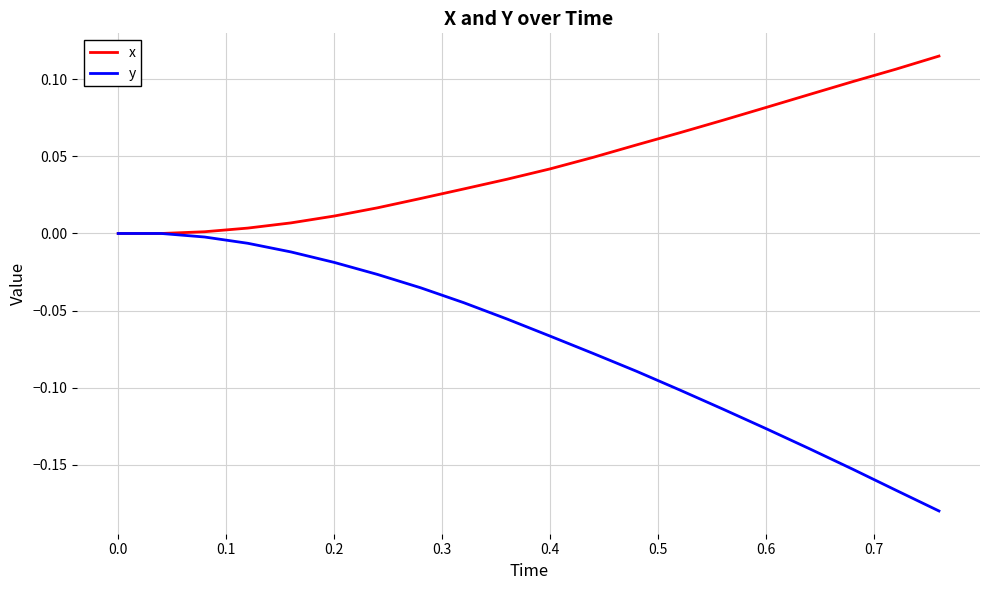

How many categories are shown in the chart?

20